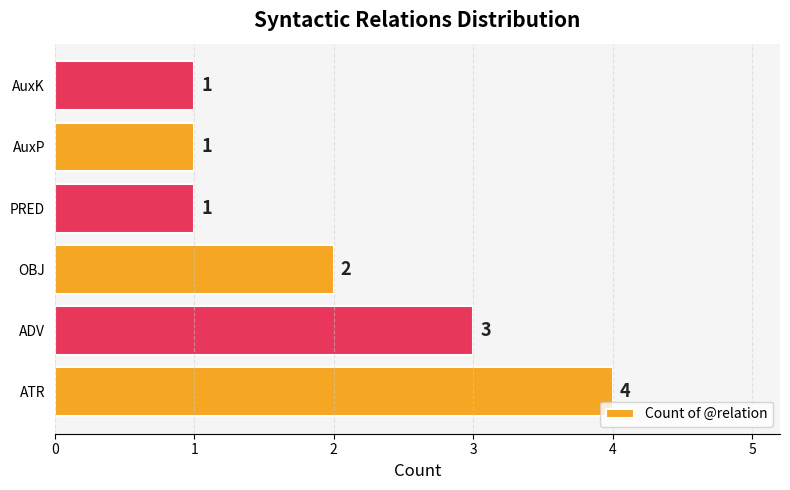

What is the sum of all values?

12